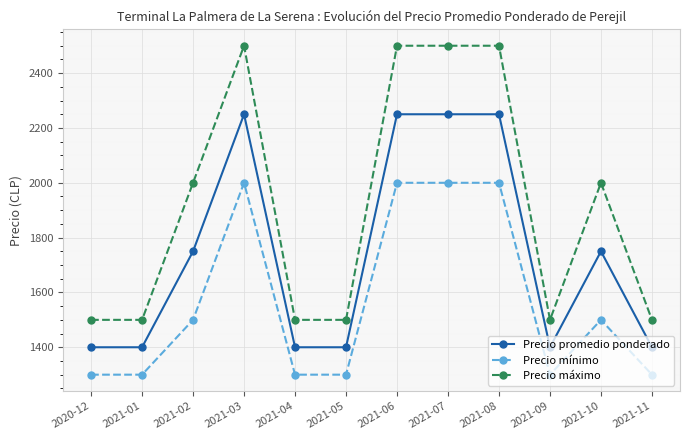

Rank the series at 2020-12 from lowest to highest value.

Precio mínimo, Precio promedio ponderado, Precio máximo